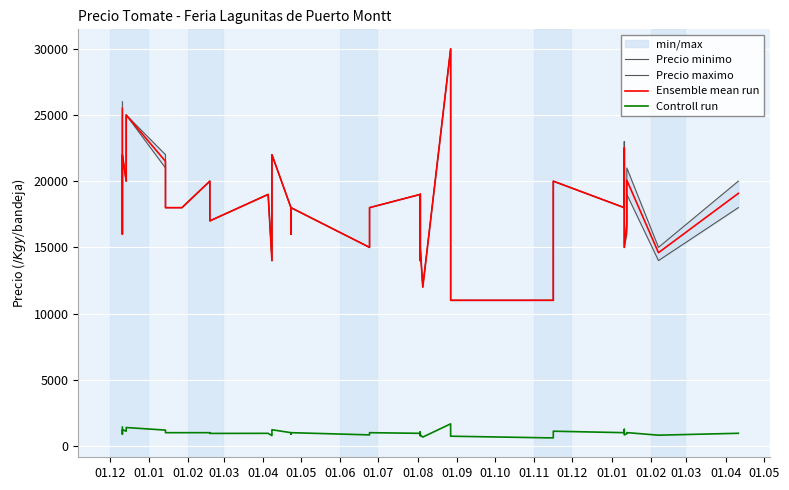

How many lines are shown in the chart?

4